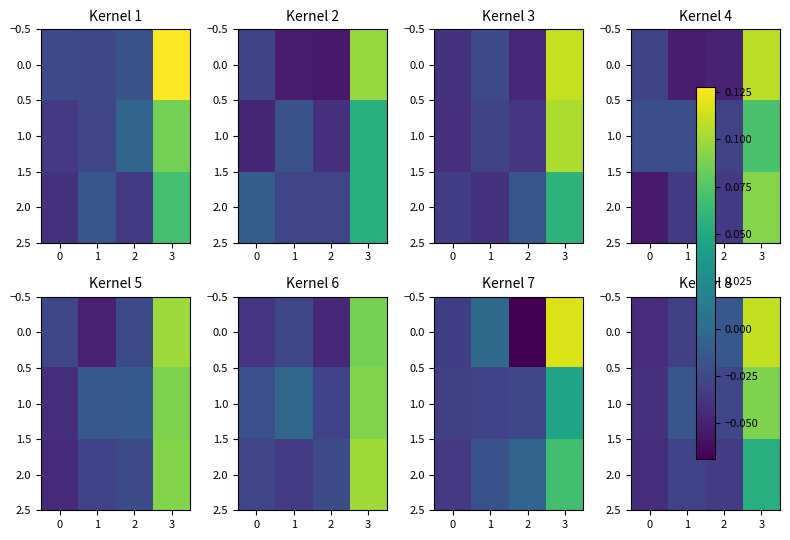

At how many categories does at least one series exceed 0?

1